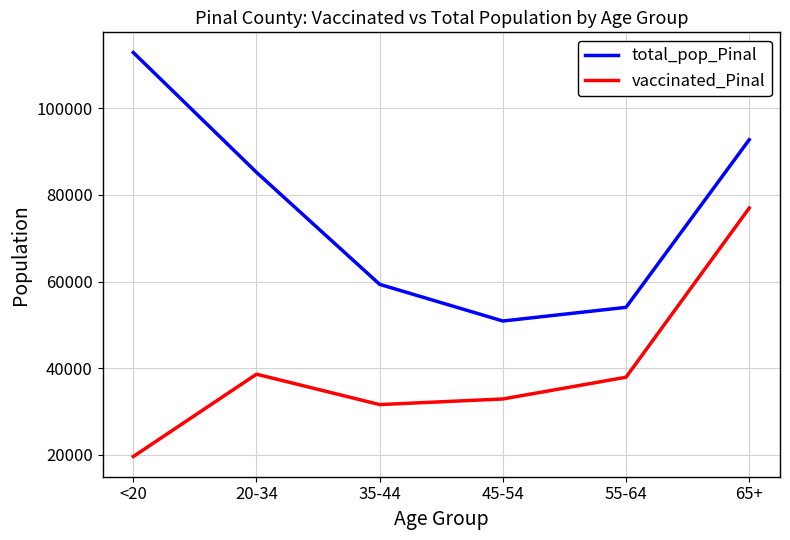

Rank the series by their maximum value, from lowest to highest.

vaccinated_Pinal, total_pop_Pinal